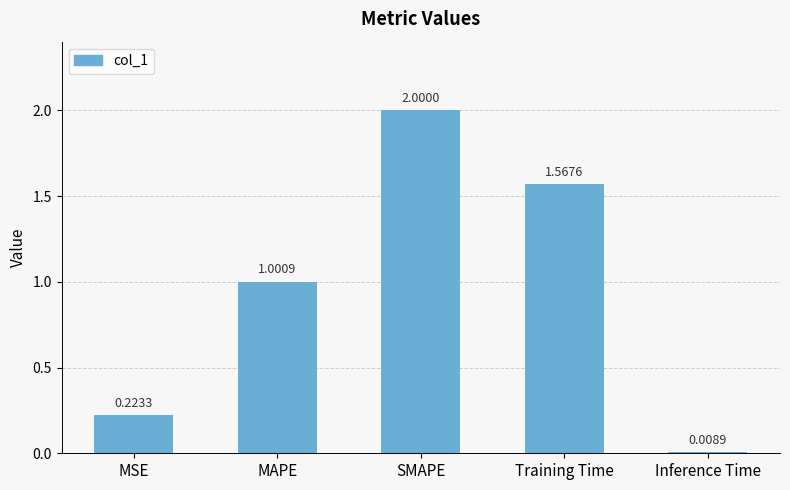

At which label is the value closest to 1?

MAPE